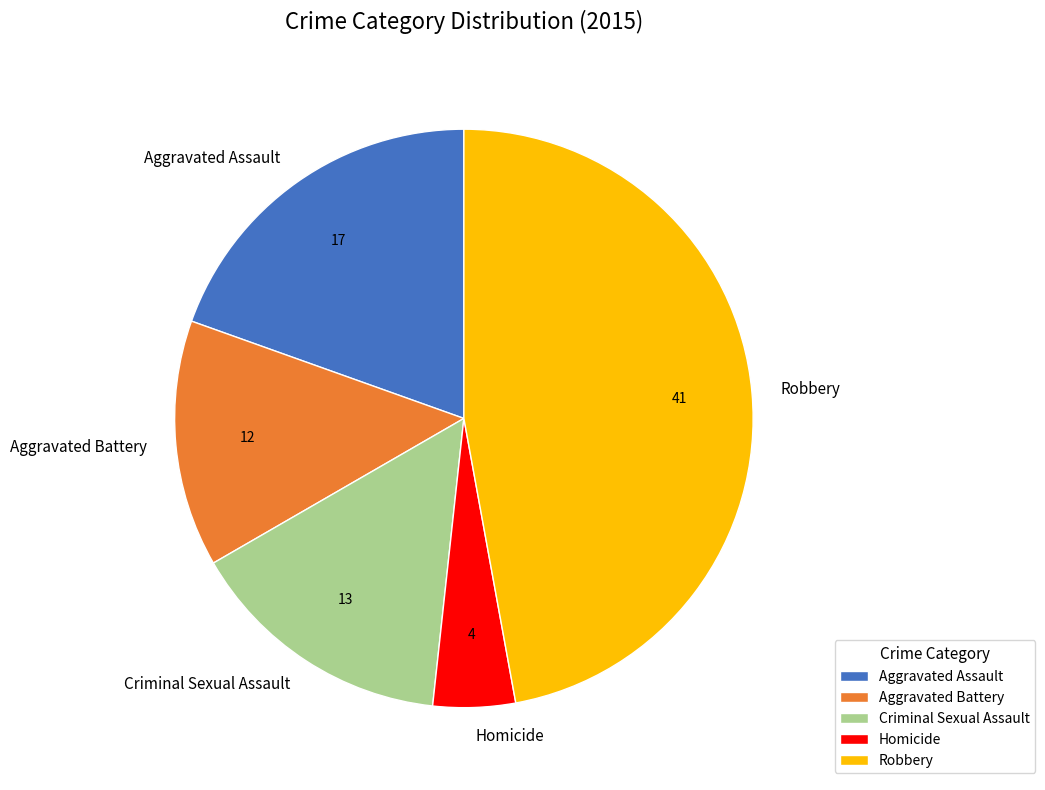

The Aggravated Battery slice represents 8% of the pie. True or false?

False